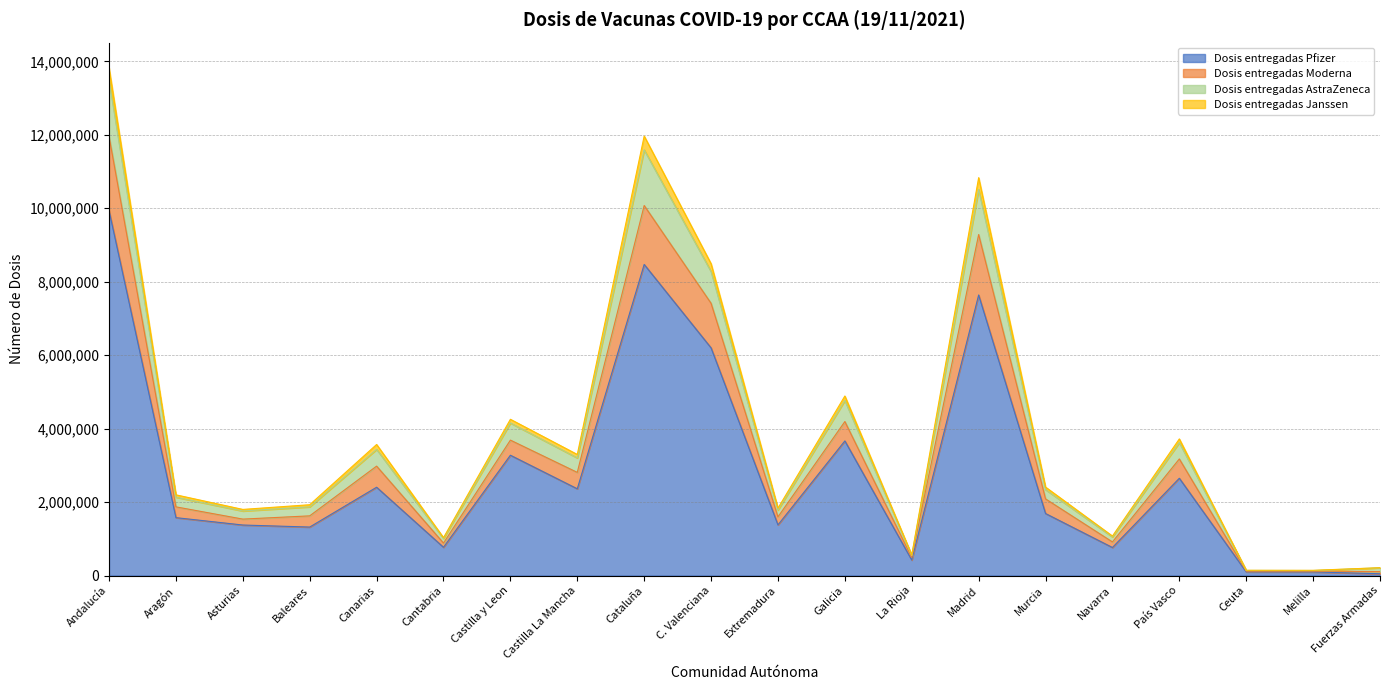

The Dosis entregadas Pfizer series shows 762405 at Navarra. True or false?

True